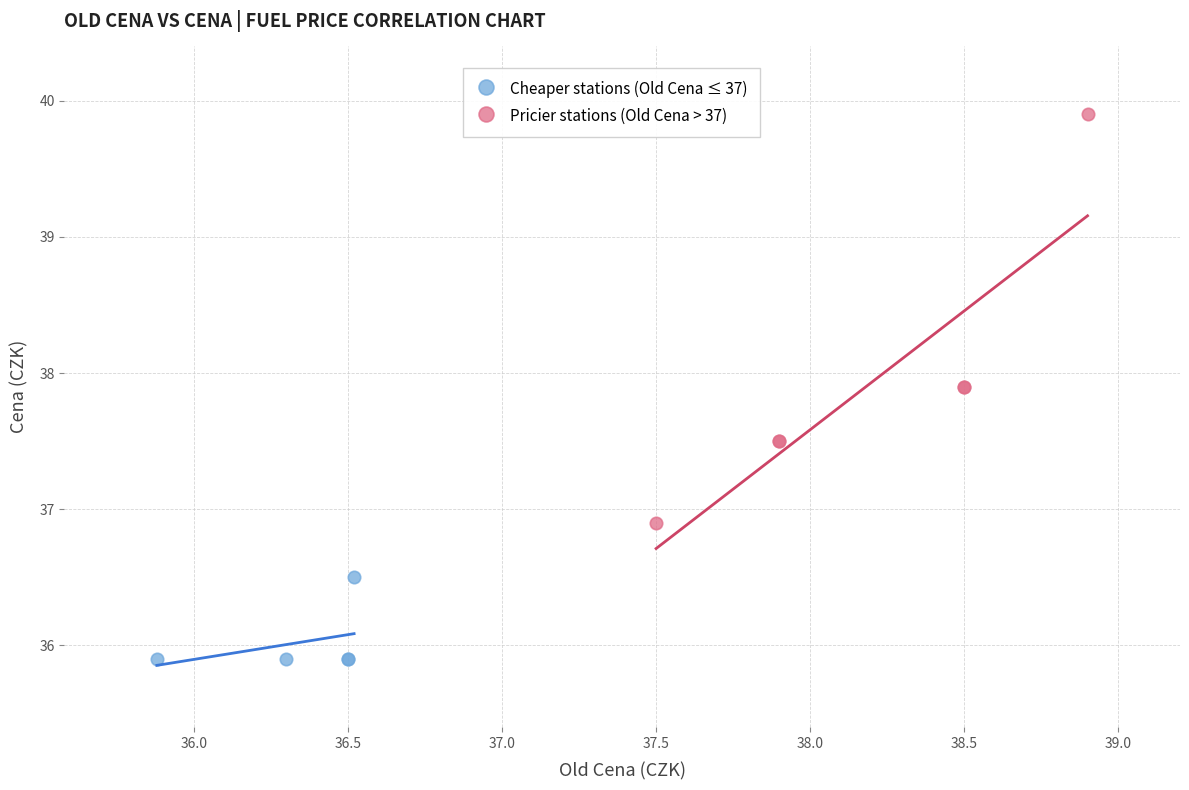

Which series reaches the maximum Y coordinate?

Pricier stations (Old Cena > 37)